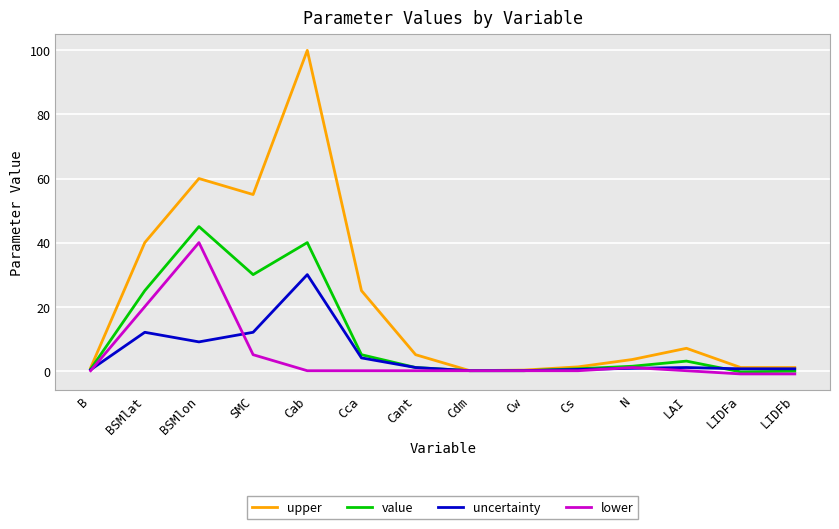

Is the value of uncertainty at LAI greater than the value of lower at LIDFb?

Yes